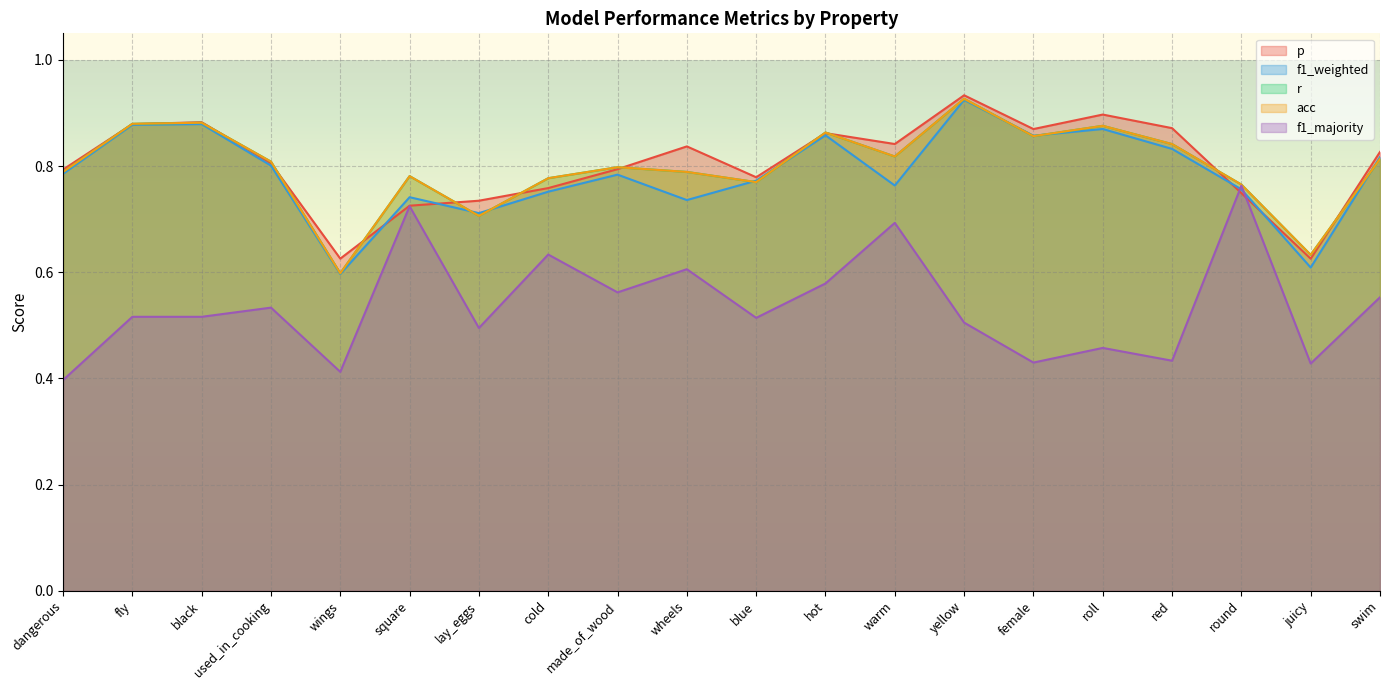

What is the value of the f1_majority point at the 14th from the left?

0.5